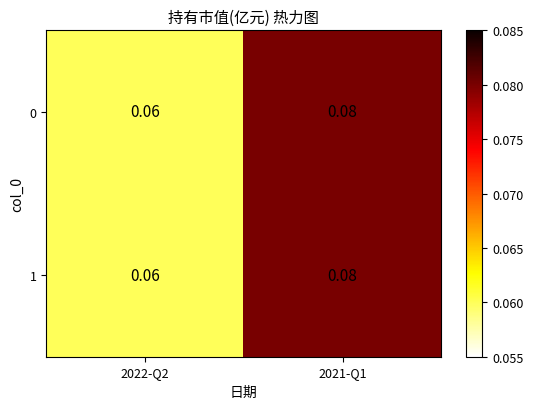

Is the value of 1 at 2022-Q2 greater than the value of 0 at 2021-Q1?

No